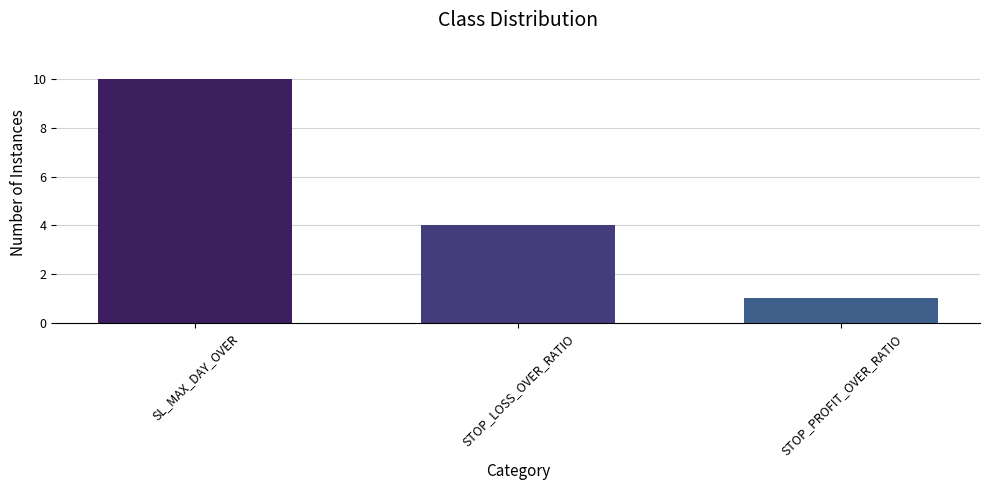

Reading left to right, list all the values displayed in this chart.

10	4	1